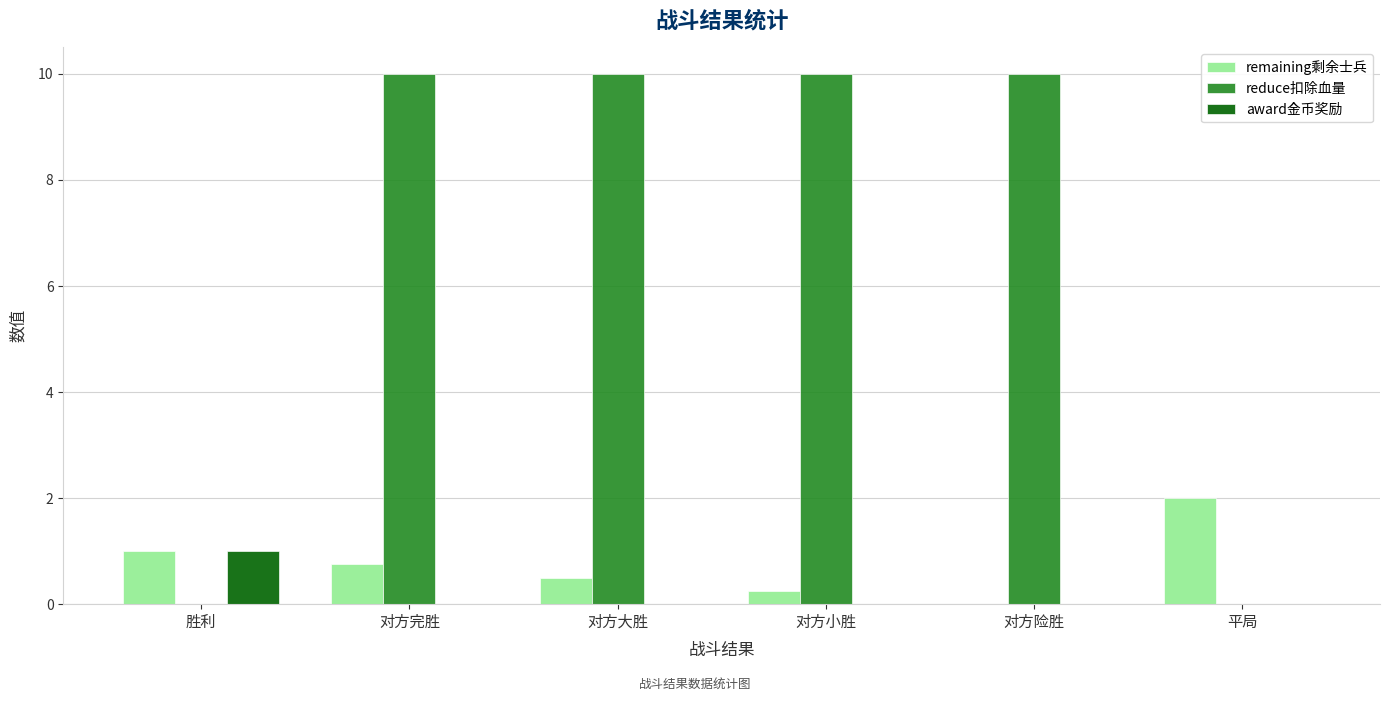

The reduce扣除血量 series shows 13.6 at 对方大胜. True or false?

False